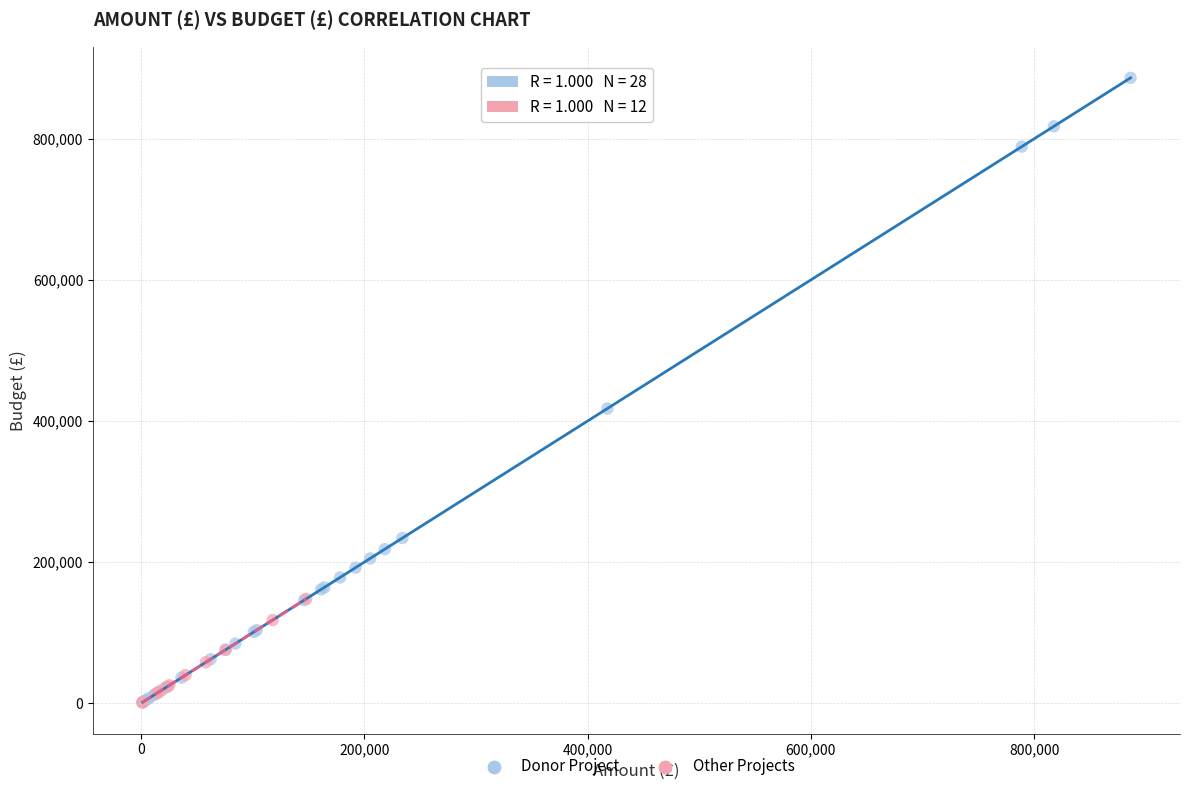

Which series has the widest spread of Y values?

Donor Project